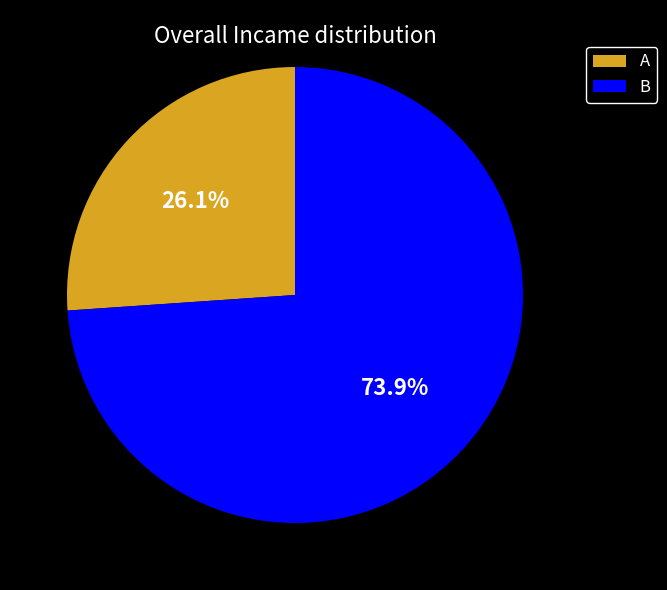

To the nearest percent, what percentage of the pie is B?

74%